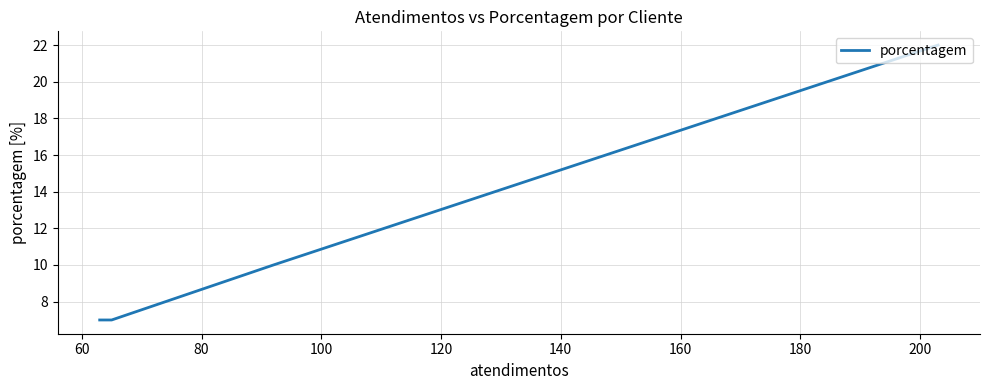

What is the average value?

12